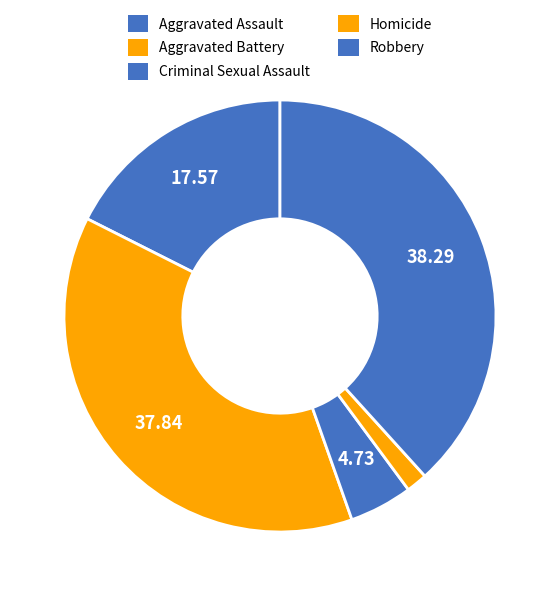

How many slices are in this pie chart?

5